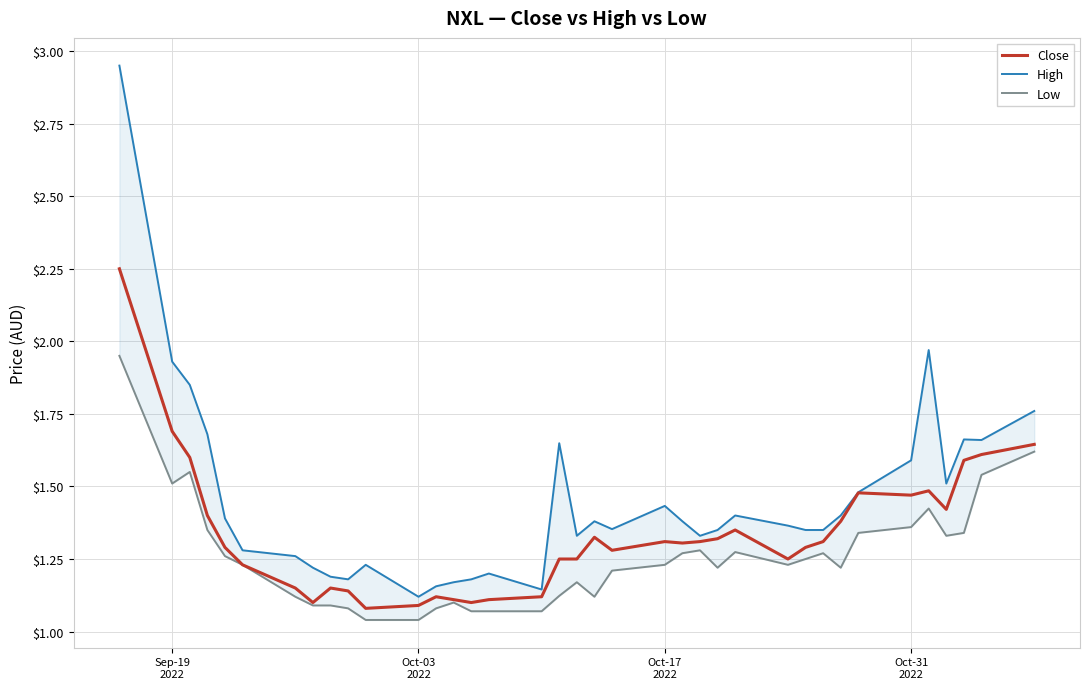

True or false: Low has more than 0 points higher than both neighbors.

True